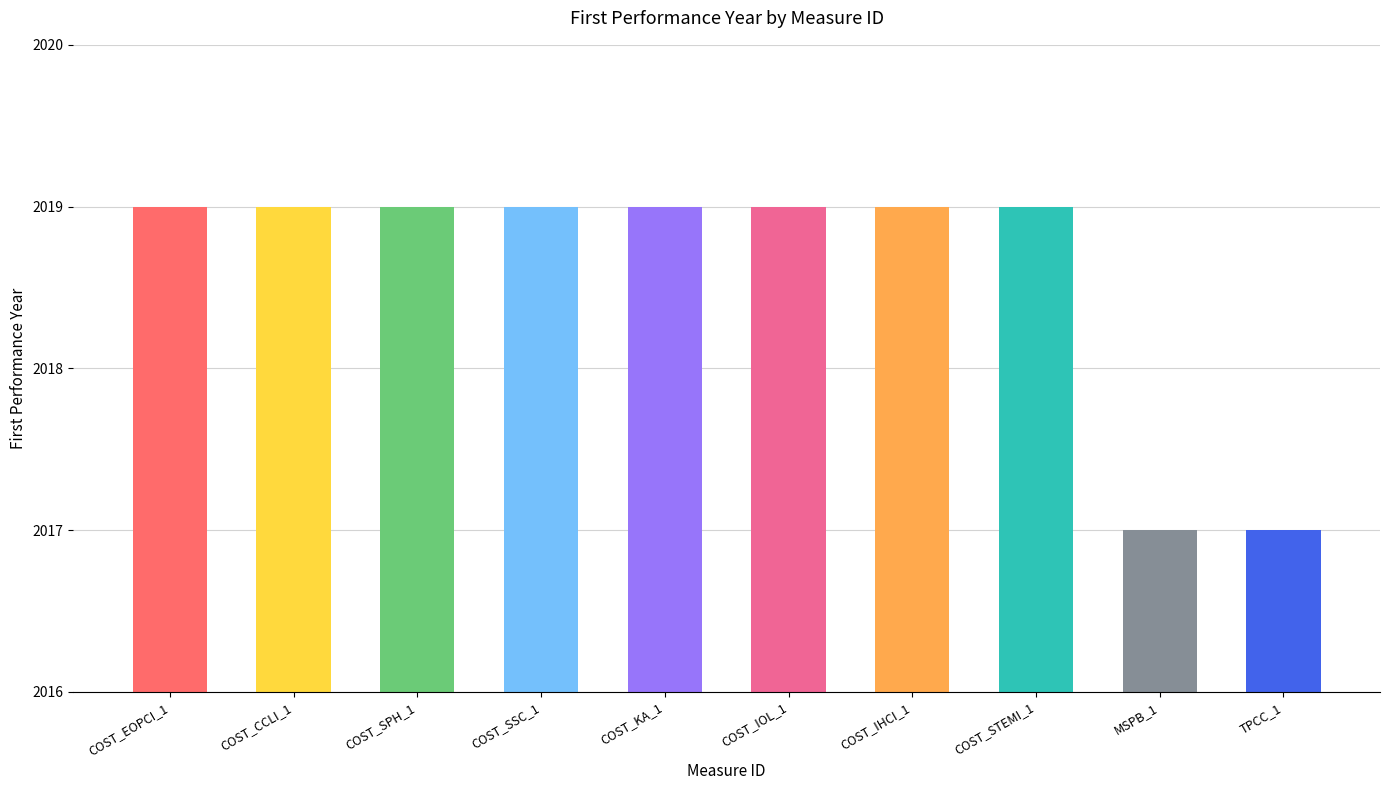

What is the difference between the maximum and minimum values?

2